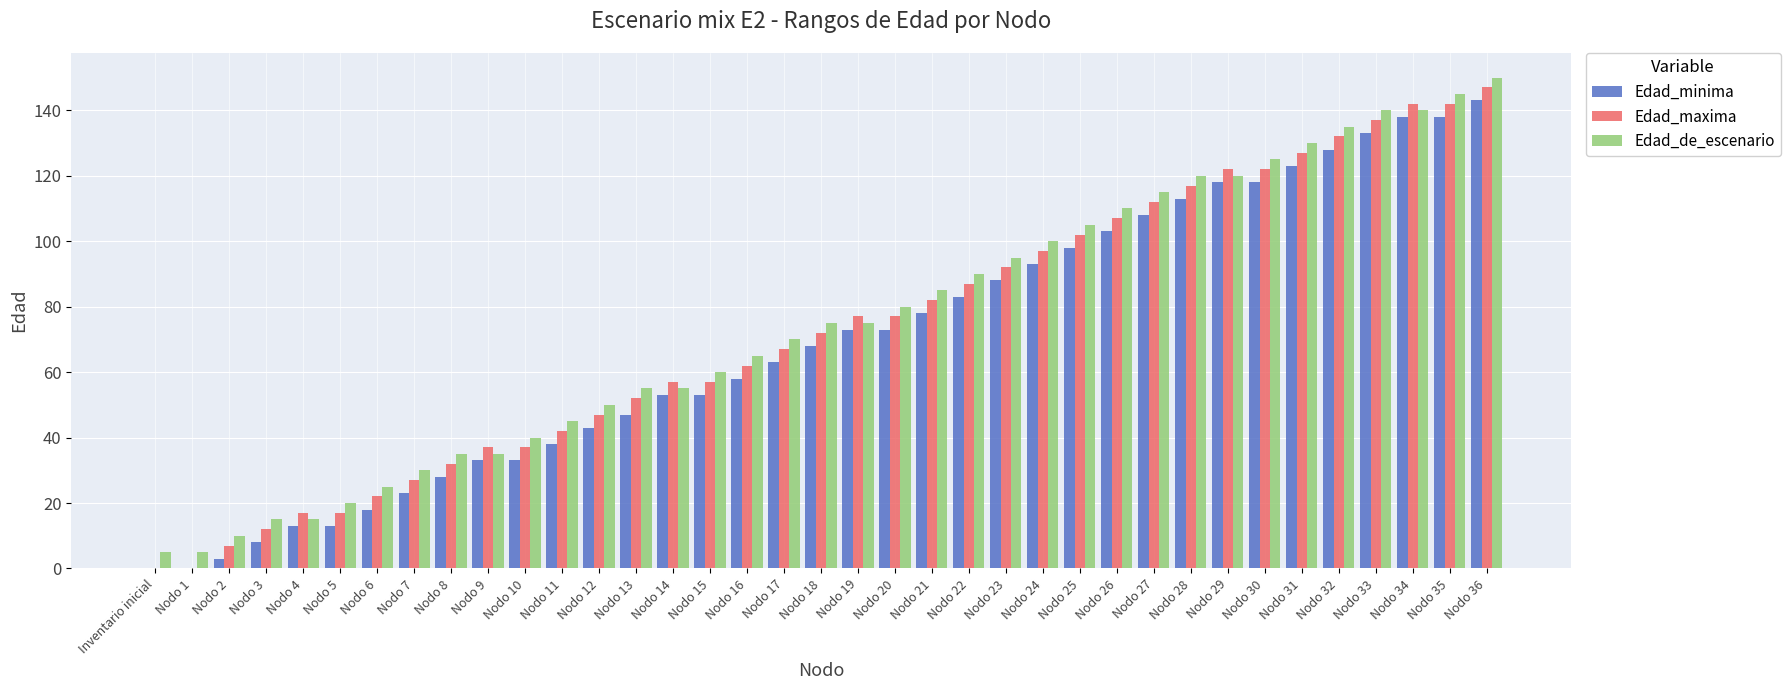

At which category is the sum across all series the highest?

Nodo 36